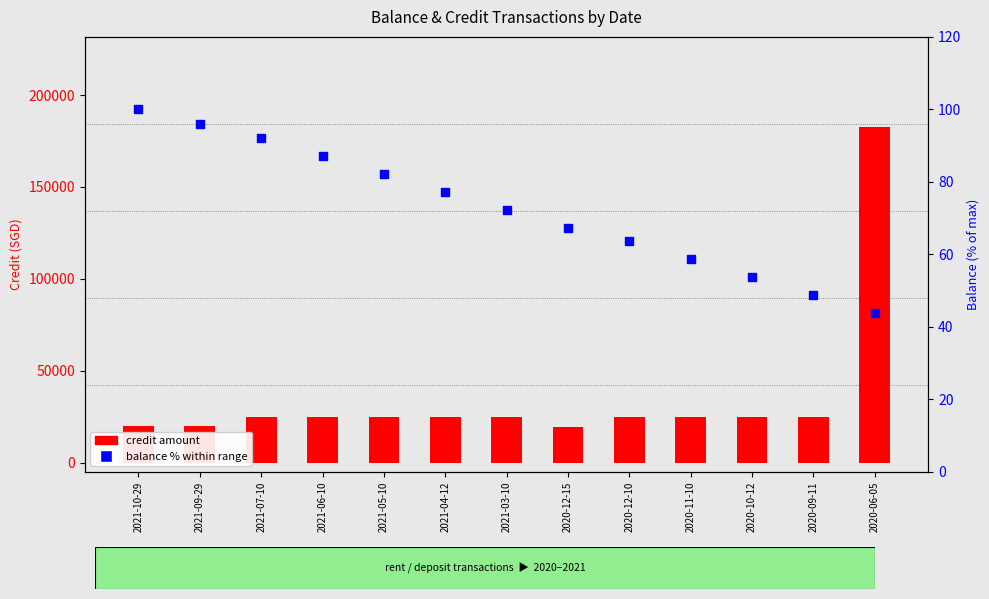

At how many categories does at least one series exceed 117339?

1